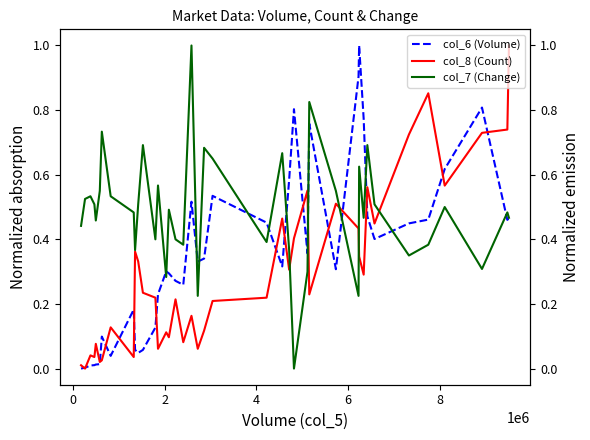

Which series has the largest range (max minus min)?

col_6 (Volume)